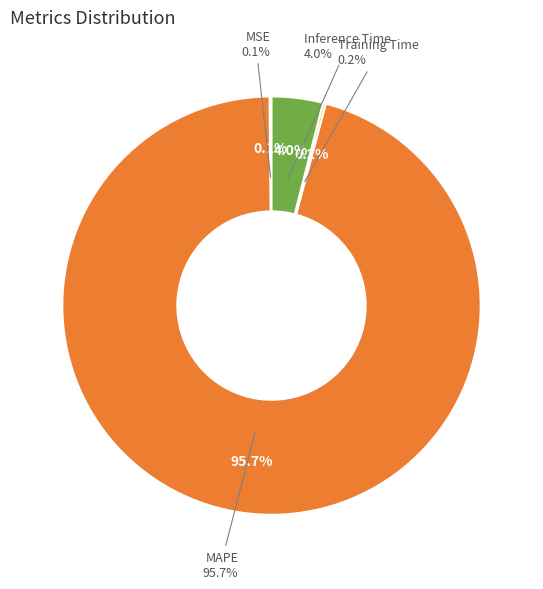

Count the number of slices in the pie.

4